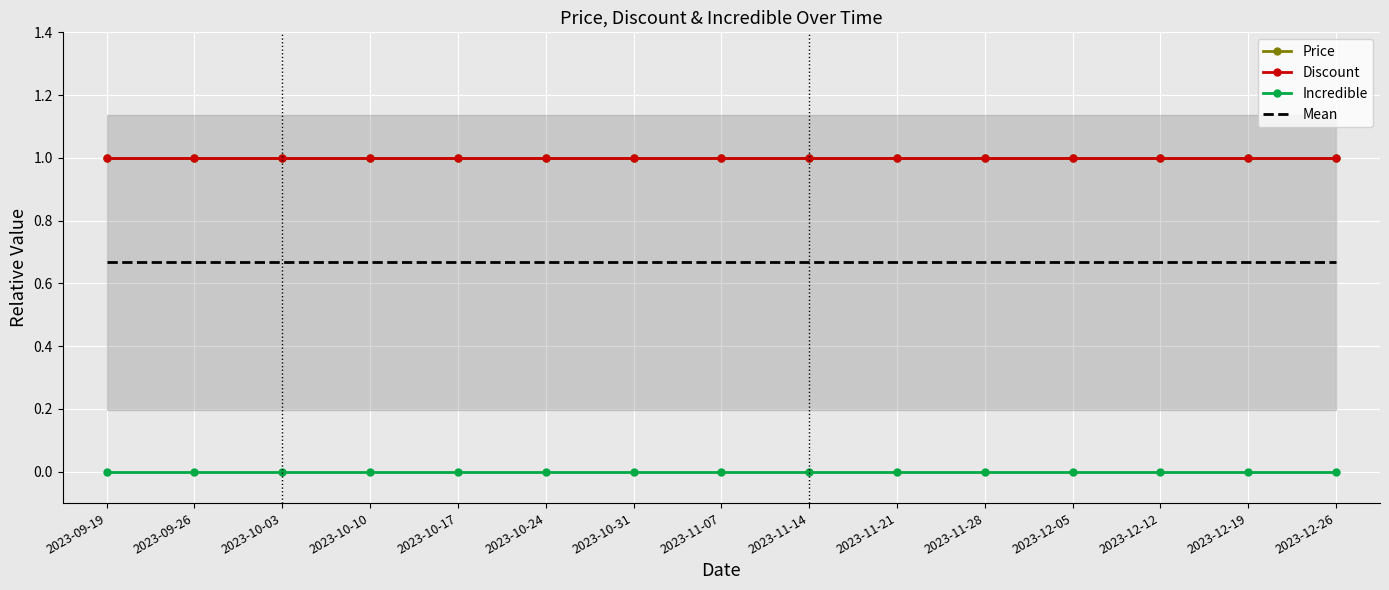

True or false: Discount has more than 2 interior local peaks.

False